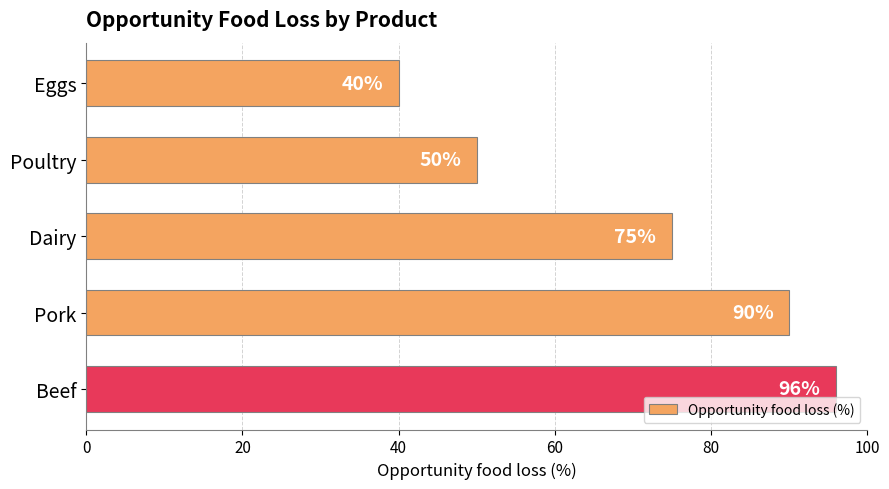

Reading top to bottom, list all the values displayed in this chart.

Eggs=40	Poultry=50	Dairy=75	Pork=90	Beef=96